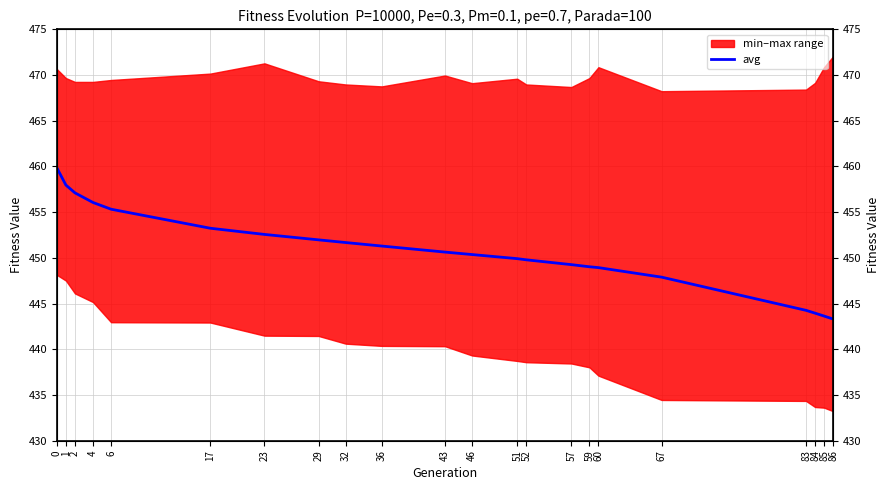

What is the difference between the values at 59 and 52?

0.8